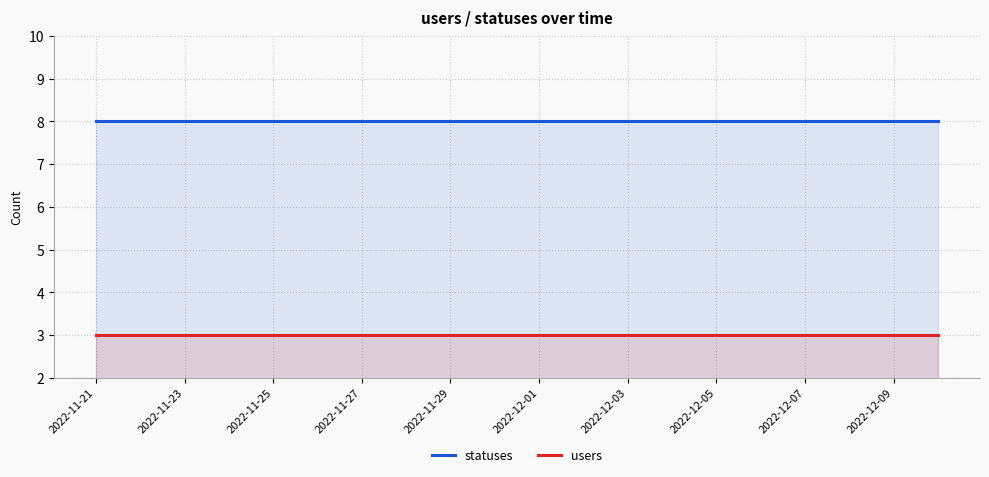

Which series has the widest spread of values?

statuses